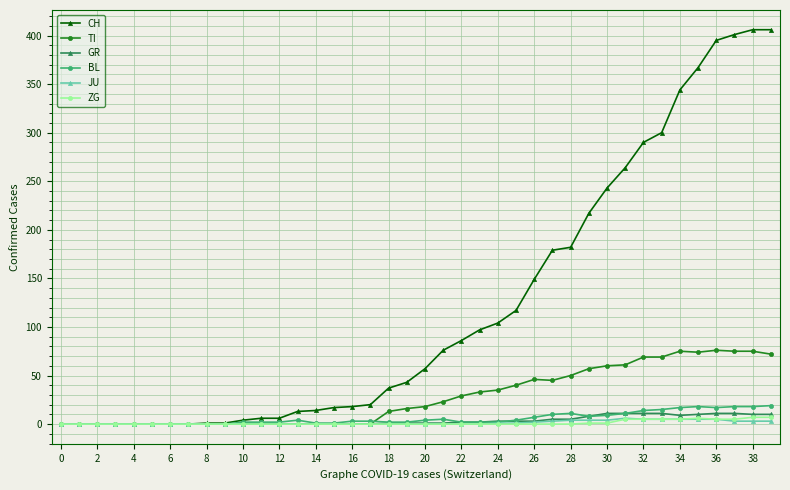

Which series has the largest total across all categories?

CH